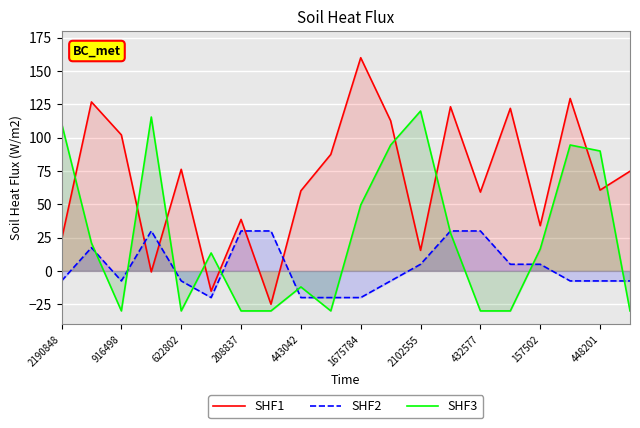

How many interior local valleys does the SHF3 series have?

3